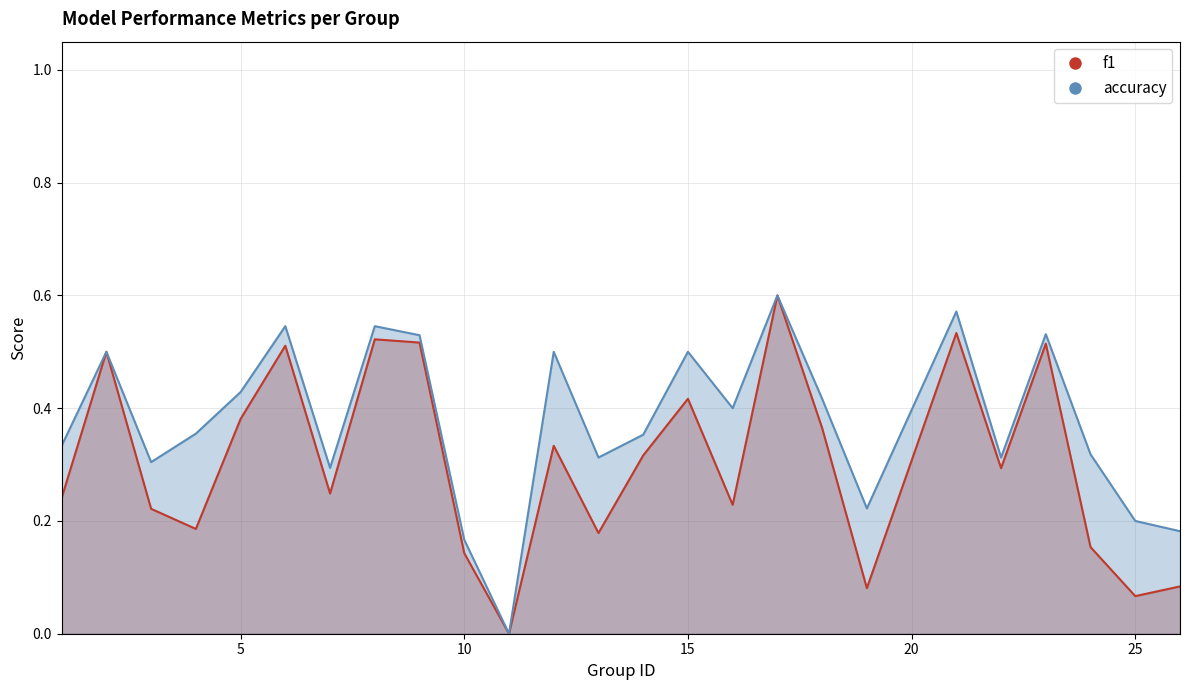

At which category is the sum across all series the highest?

17